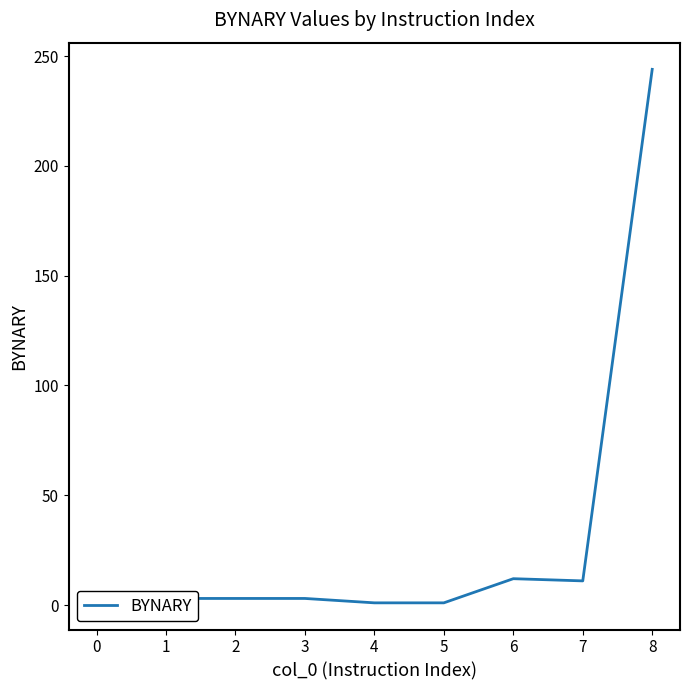

What is the difference between the maximum and minimum values?

243